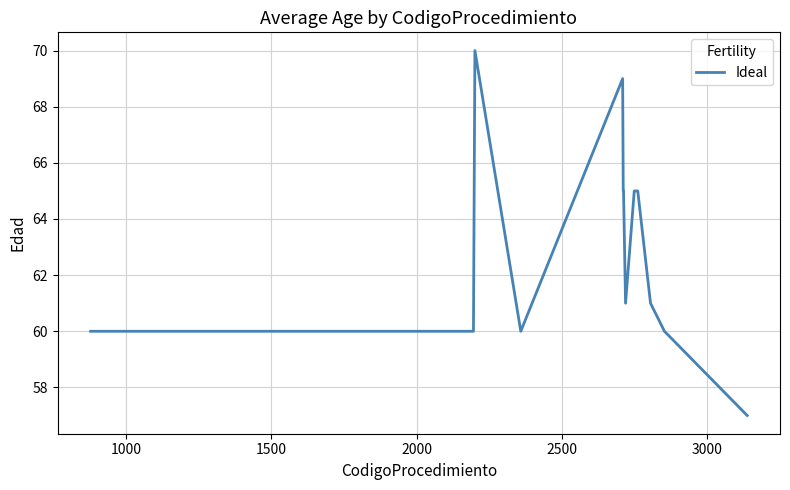

Count the number of categories in the chart.

13